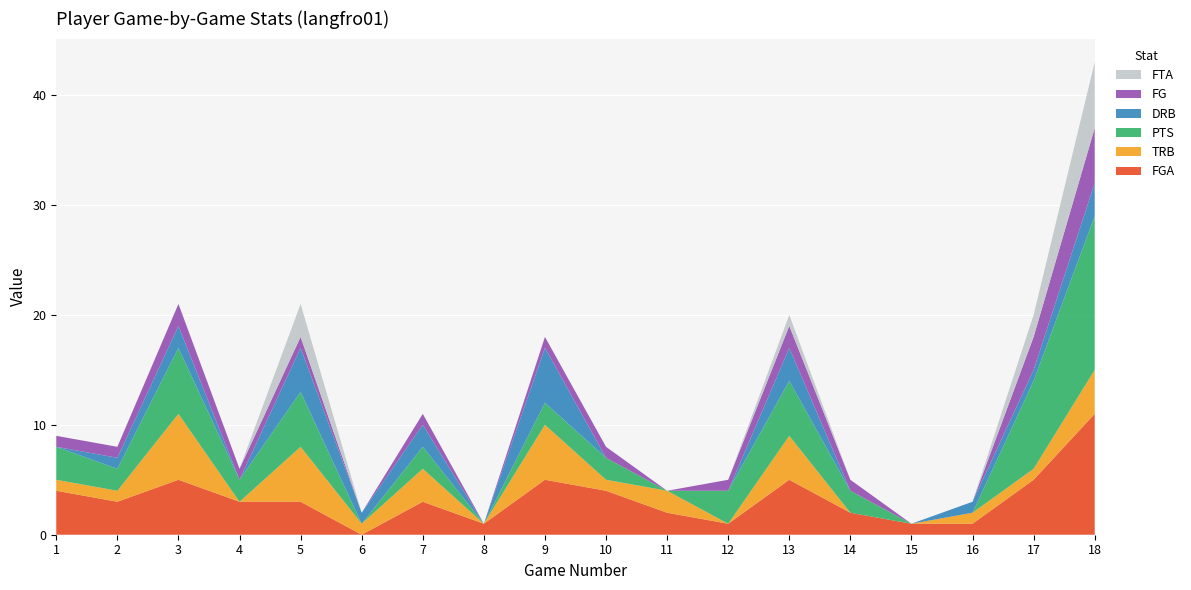

Reading left to right, transcribe all the data shown in this chart.

FGA: 1=4	2=3	3=5	4=3	5=3	6=0	7=3	8=1	9=5	10=4	11=2	12=1	13=5	14=2	15=1	16=1	17=5	18=11
TRB: 1=1	2=1	3=6	4=0	5=5	6=1	7=3	8=0	9=5	10=1	11=2	12=0	13=4	14=0	15=0	16=1	17=1	18=4
PTS: 1=3	2=2	3=6	4=2	5=5	6=0	7=2	8=0	9=2	10=2	11=0	12=3	13=5	14=2	15=0	16=0	17=8	18=14
DRB: 1=0	2=1	3=2	4=0	5=4	6=1	7=2	8=0	9=5	10=0	11=0	12=0	13=3	14=0	15=0	16=1	17=1	18=3
FG: 1=1	2=1	3=2	4=1	5=1	6=0	7=1	8=0	9=1	10=1	11=0	12=1	13=2	14=1	15=0	16=0	17=3	18=5
FTA: 1=0	2=0	3=0	4=0	5=3	6=0	7=0	8=0	9=0	10=0	11=0	12=0	13=1	14=0	15=0	16=0	17=2	18=6